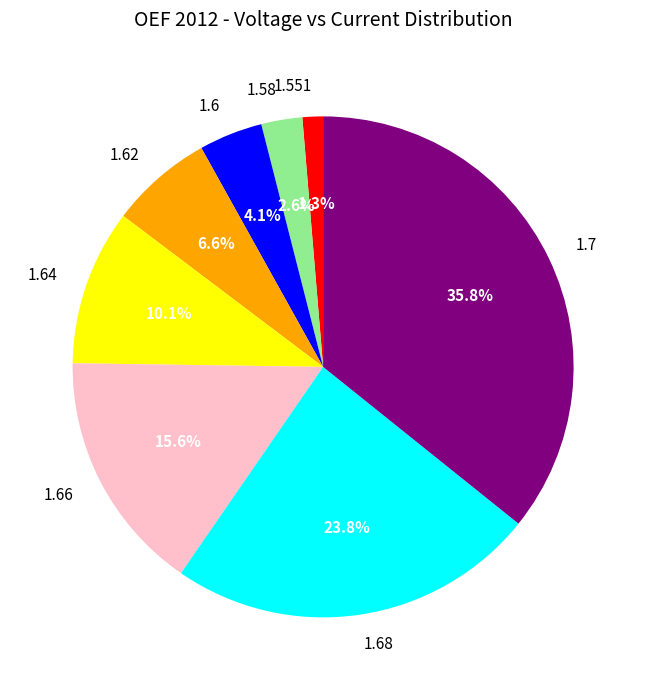

How much of the chart is everything except 1.66?

84.4%